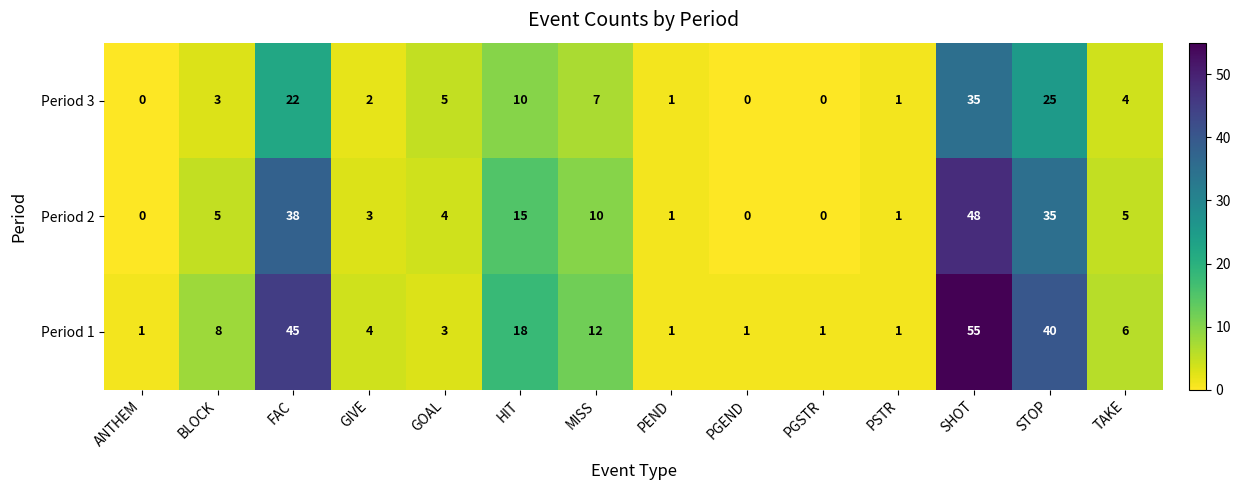

Is it true that Period 3 equals 1 at GIVE?

False